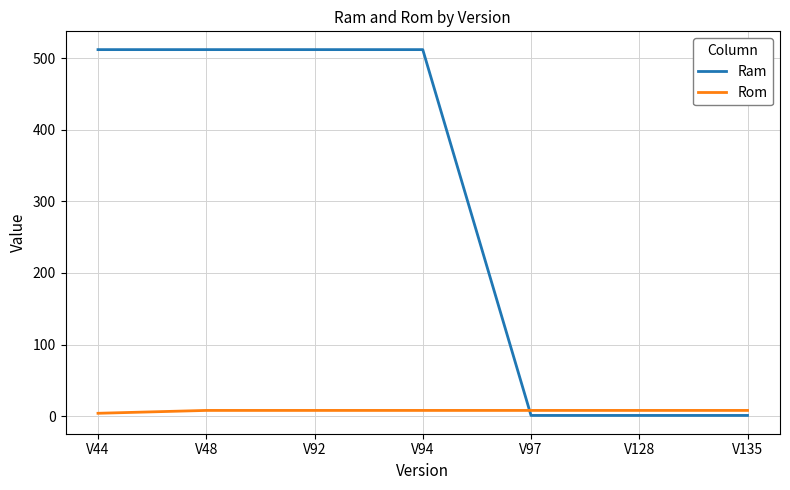

How many lines are shown in the chart?

2